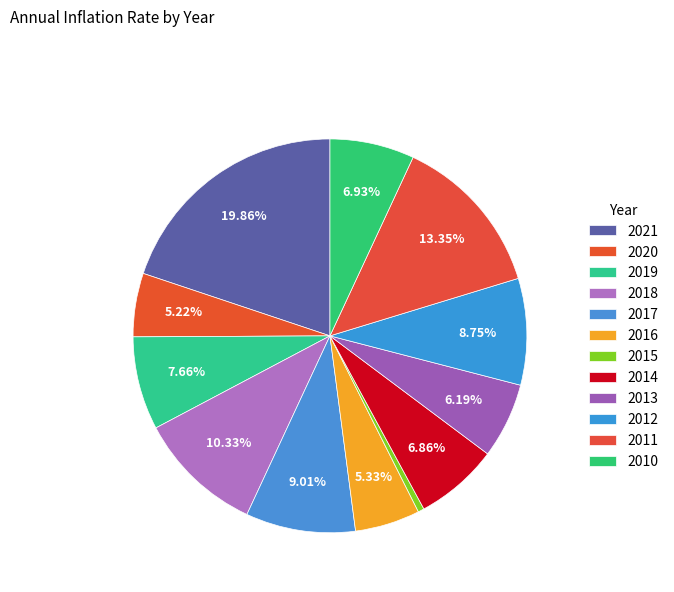

How many segments does this pie chart have?

12